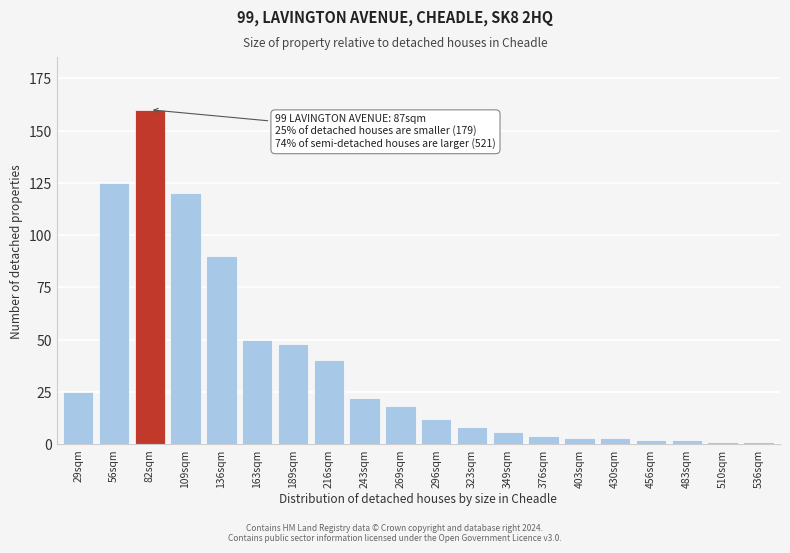

Reading right to left, list all the values displayed in this chart.

1	1	2	2	3	3	4	6	8	12	18	22	40	48	50	90	120	160	125	25